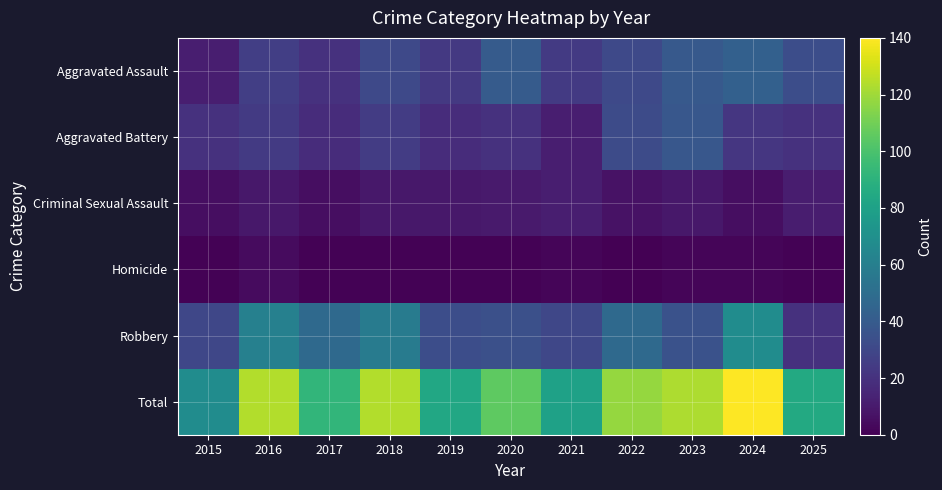

Reading left to right, what are all the values shown in this chart?

Aggravated Assault: 2015=12	2016=26	2017=20	2018=31	2019=23	2020=40	2021=24	2022=31	2023=39	2024=43	2025=33
Aggravated Battery: 2015=20	2016=24	2017=18	2018=25	2019=18	2020=20	2021=12	2022=32	2023=38	2024=22	2025=20
Criminal Sexual Assault: 2015=5	2016=9	2017=5	2018=9	2019=9	2020=10	2021=12	2022=7	2023=9	2024=5	2025=11
Homicide: 2015=1	2016=4	2017=1	2018=1	2019=1	2020=1	2021=2	2022=0	2023=2	2024=2	2025=1
Robbery: 2015=30	2016=61	2017=48	2018=58	2019=33	2020=34	2021=30	2022=48	2023=35	2024=68	2025=20
Total: 2015=68	2016=124	2017=92	2018=124	2019=84	2020=105	2021=80	2022=118	2023=123	2024=140	2025=85